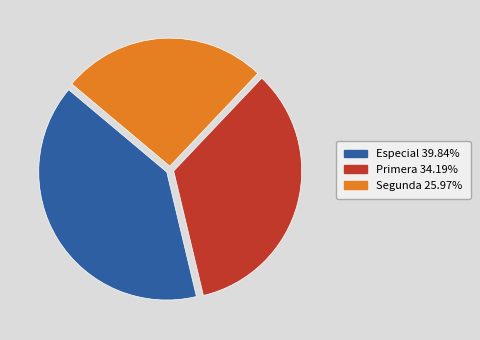

What is the largest slice in the pie chart?

Especial